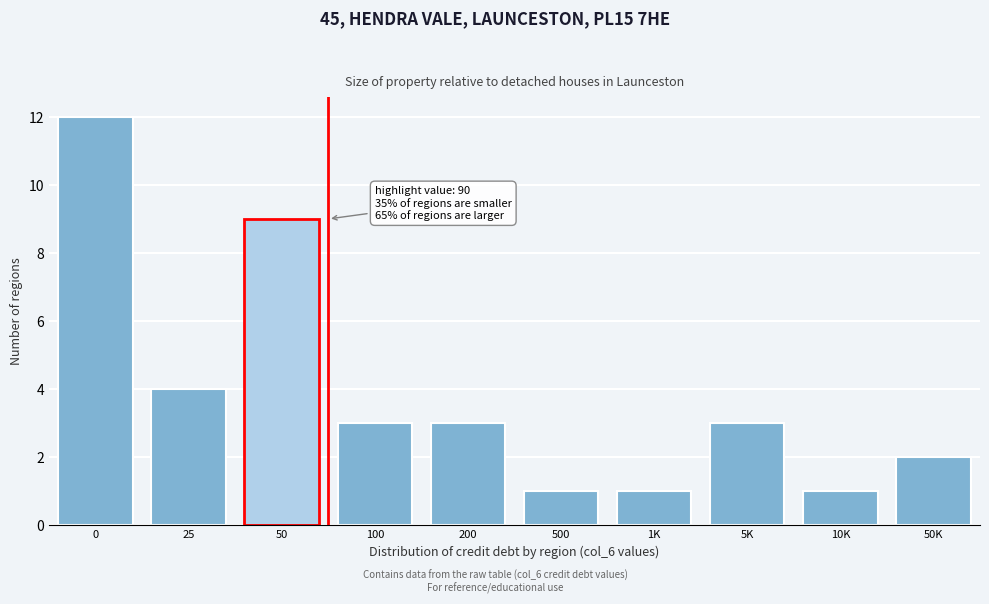

Reading left to right, extract all data points from this chart.

12	4	9	3	3	1	1	3	1	2